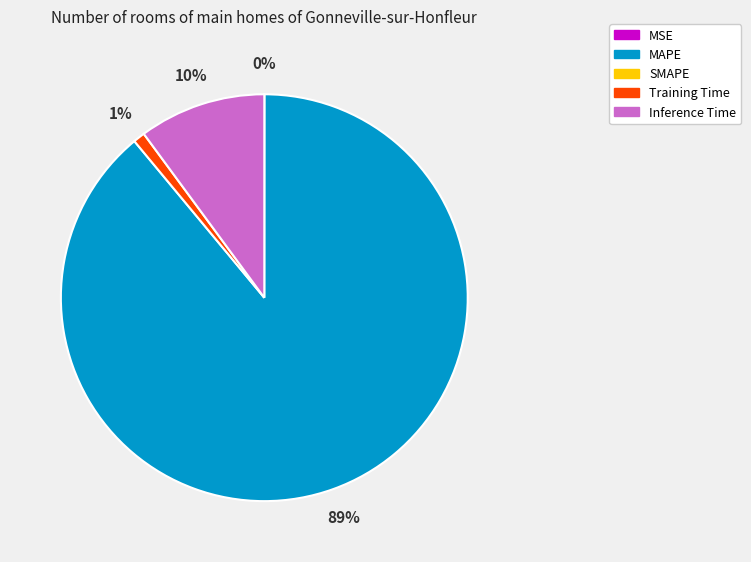

Is there a majority slice in this chart?

Yes